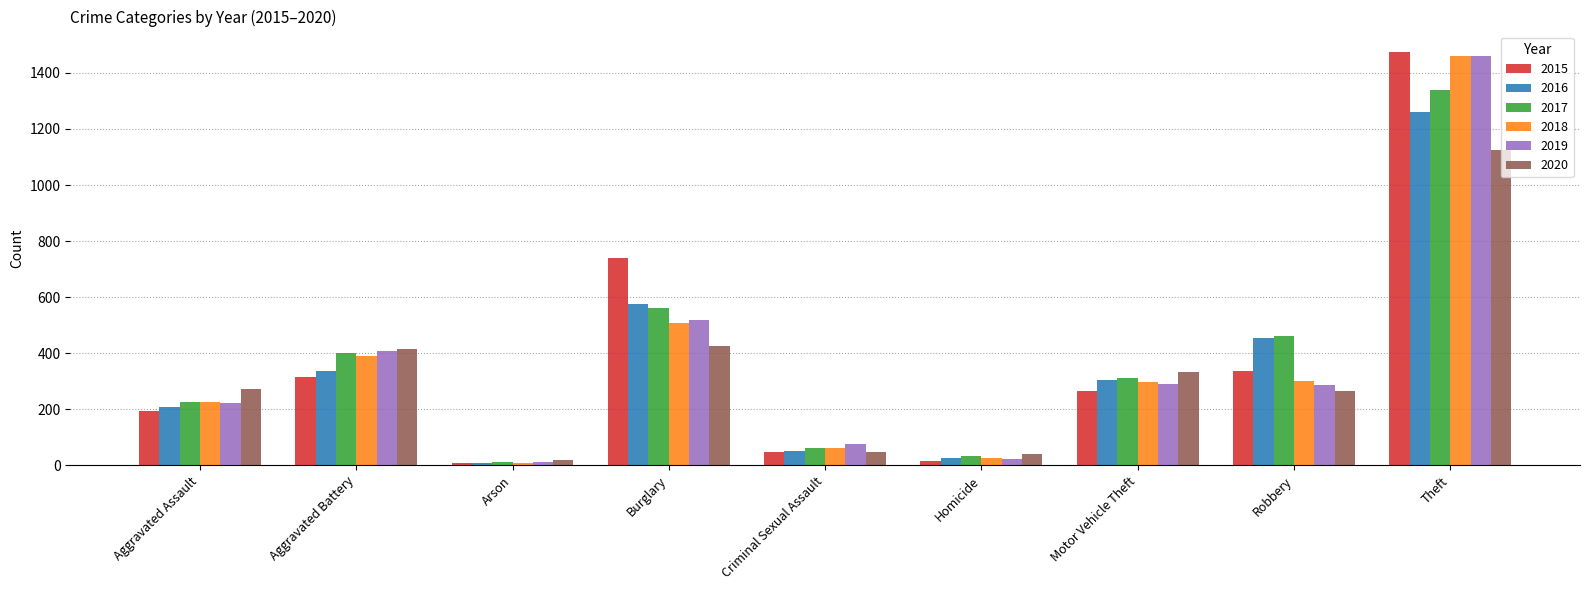

Which series has the largest range (max minus min)?

2015